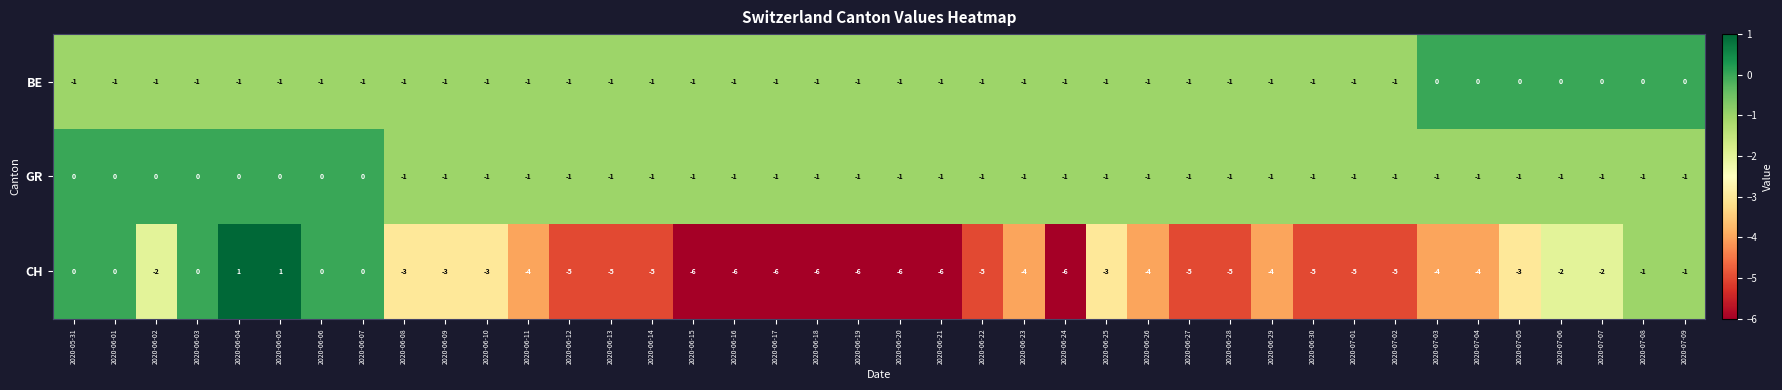

Which series changed the most between 2020-06-07 and 2020-06-22?

CH